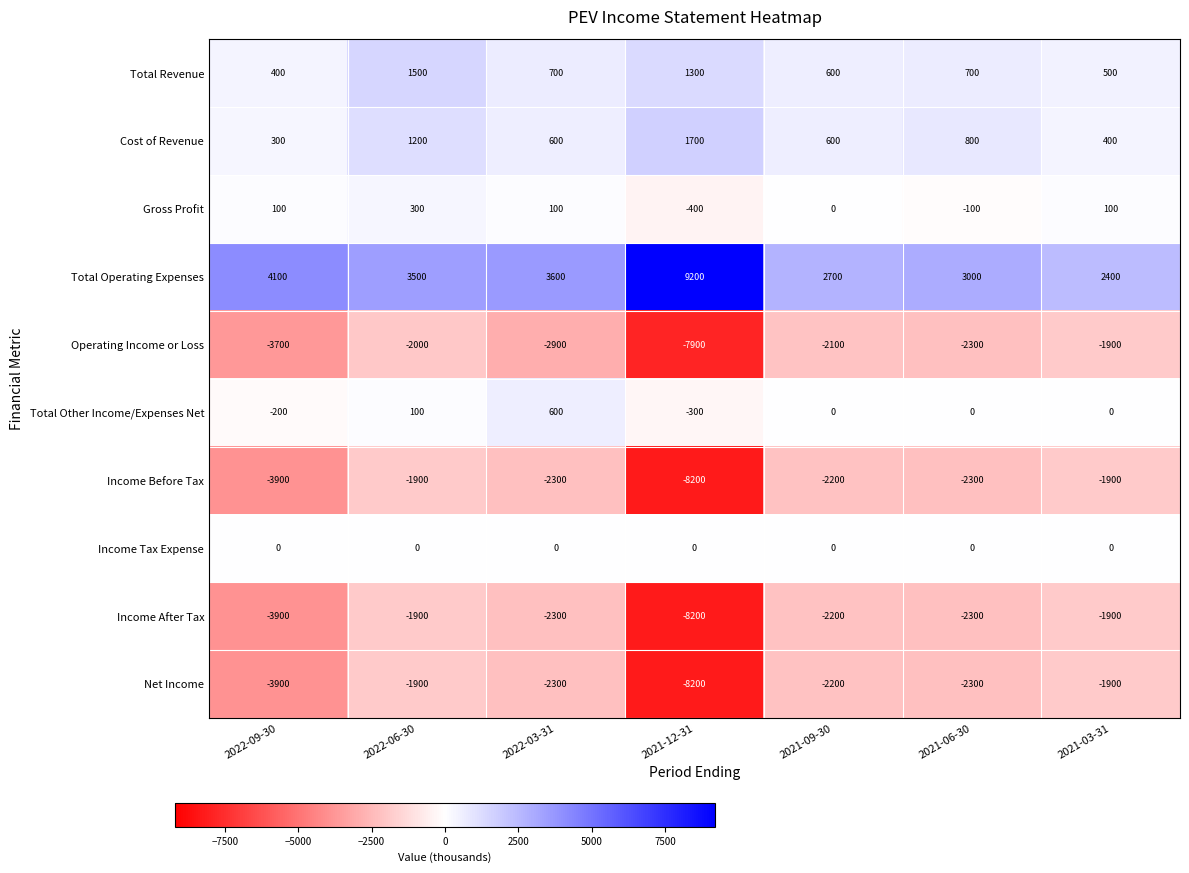

The value of Net Income at 2021-09-30 is -600. True or false?

False